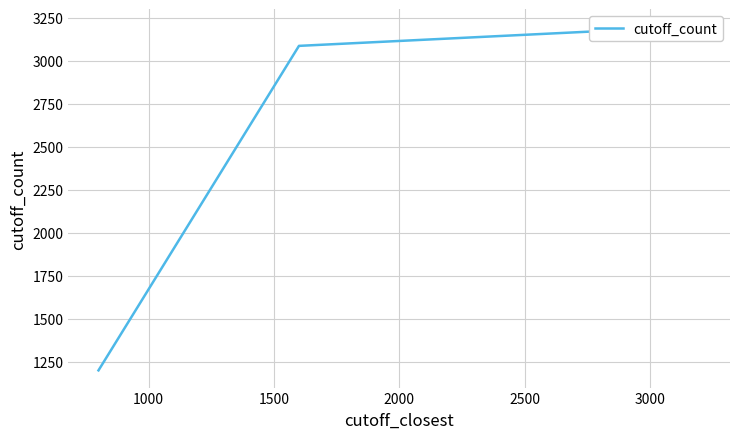

What is the smallest value displayed?

1200.0